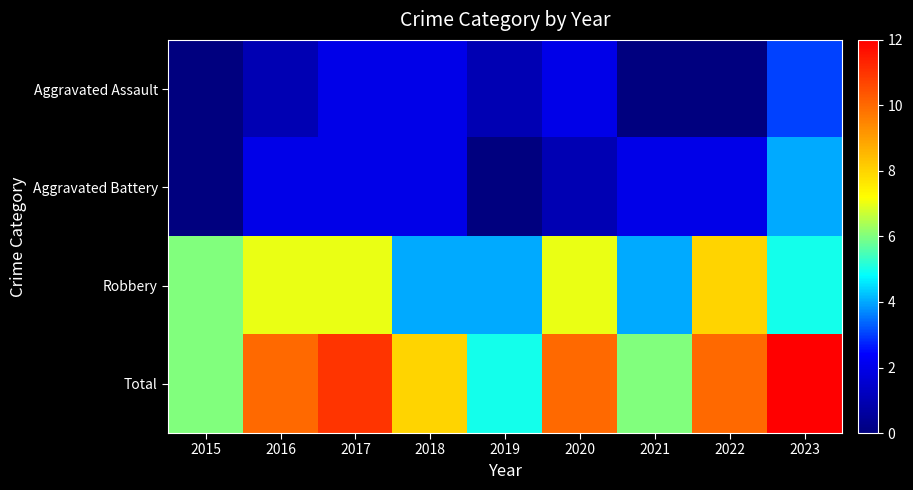

What is the total value across all series at 2016?

20